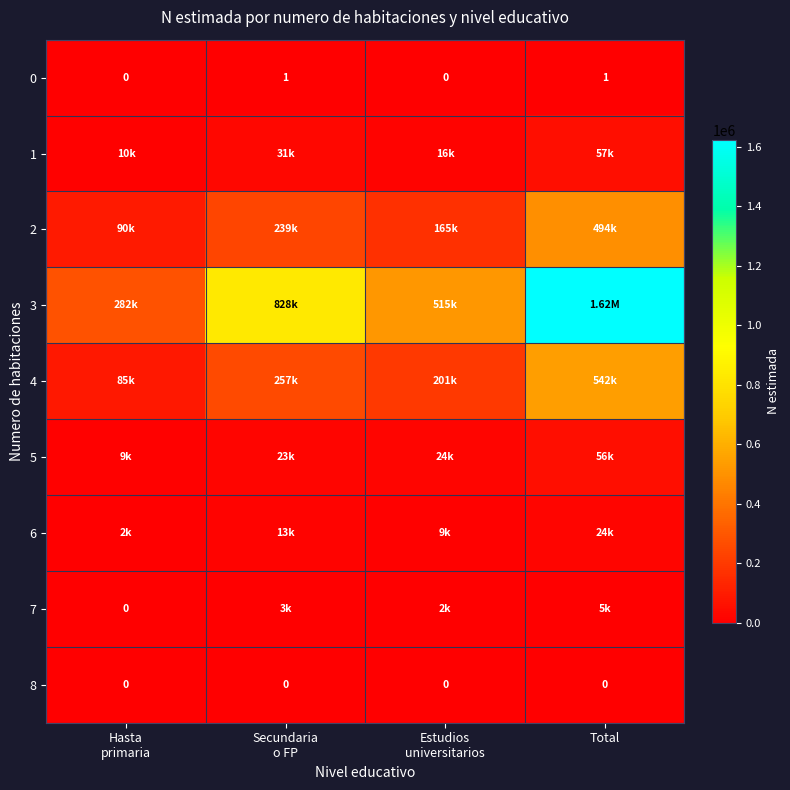

At how many categories does at least one series exceed 273196?

4